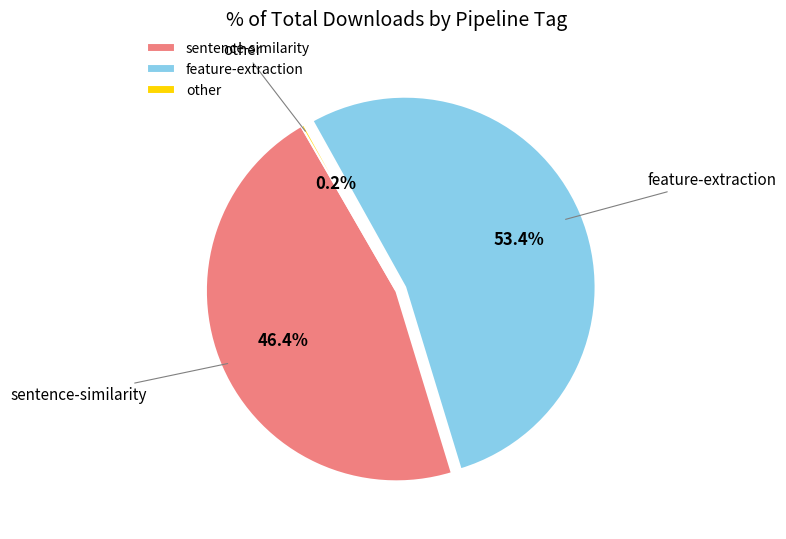

What is the largest slice in the pie chart?

feature-extraction